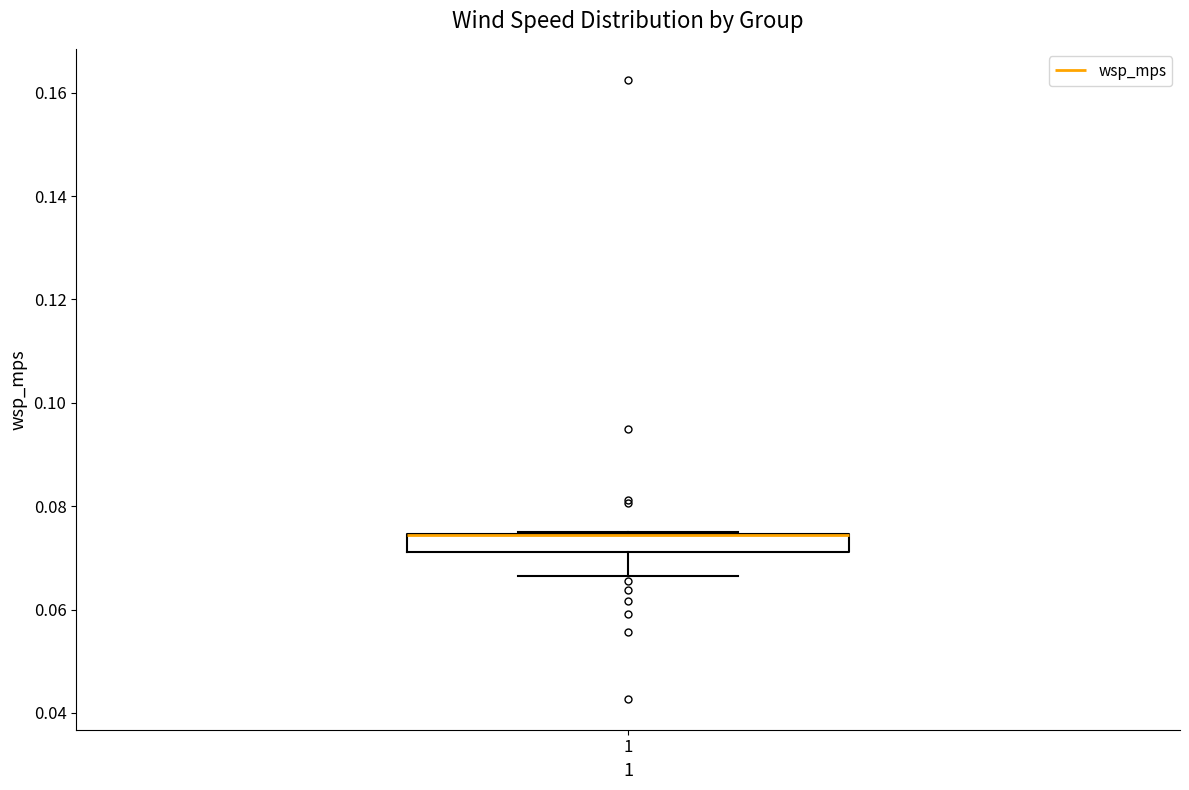

Read this box plot against the y-axis: the position of the median line, the range covered by the box, and the ends of both whiskers. The values are not printed on the chart, so give them approximately, as read against the axis.

median 0.074 (drawn on the box's upper edge), box 0.072 to 0.074, whiskers 0.066 to 0.074